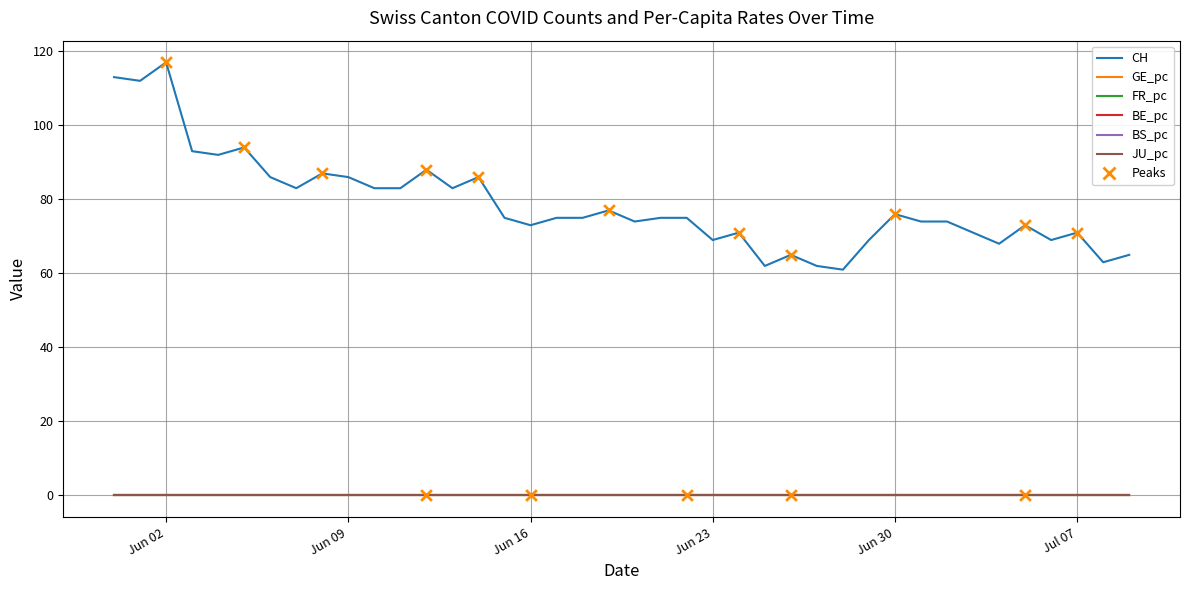

Which series has the largest range (max minus min)?

CH